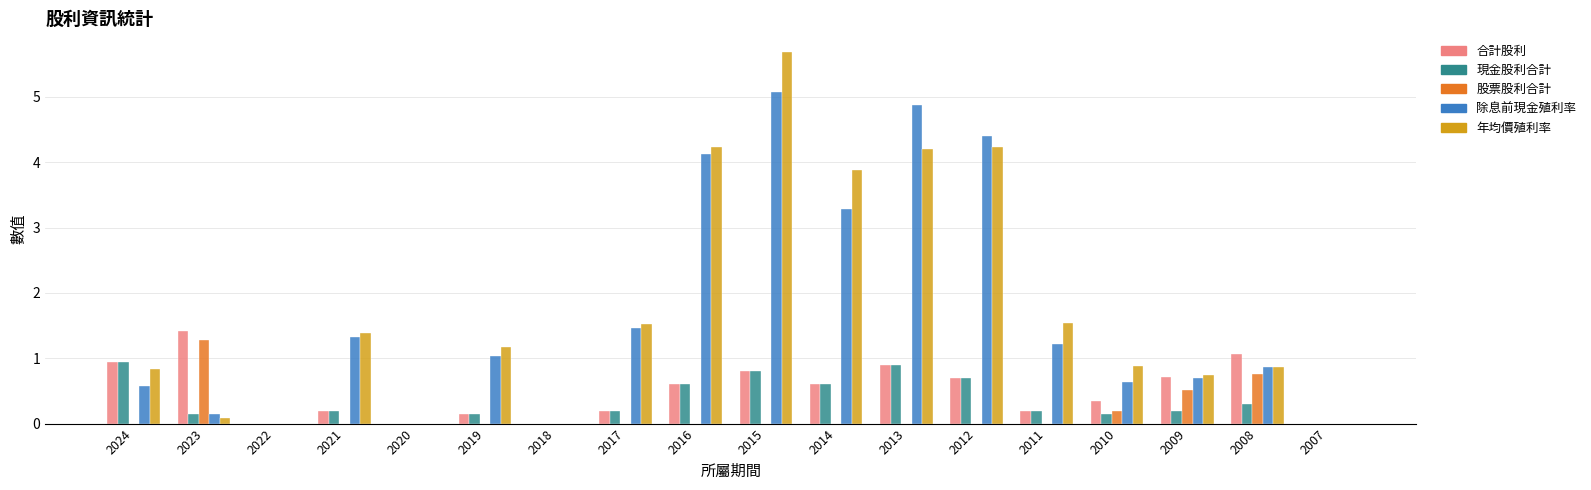

Is the value of 合計股利 at 2007 greater than the value of 現金股利合計 at 2017?

No